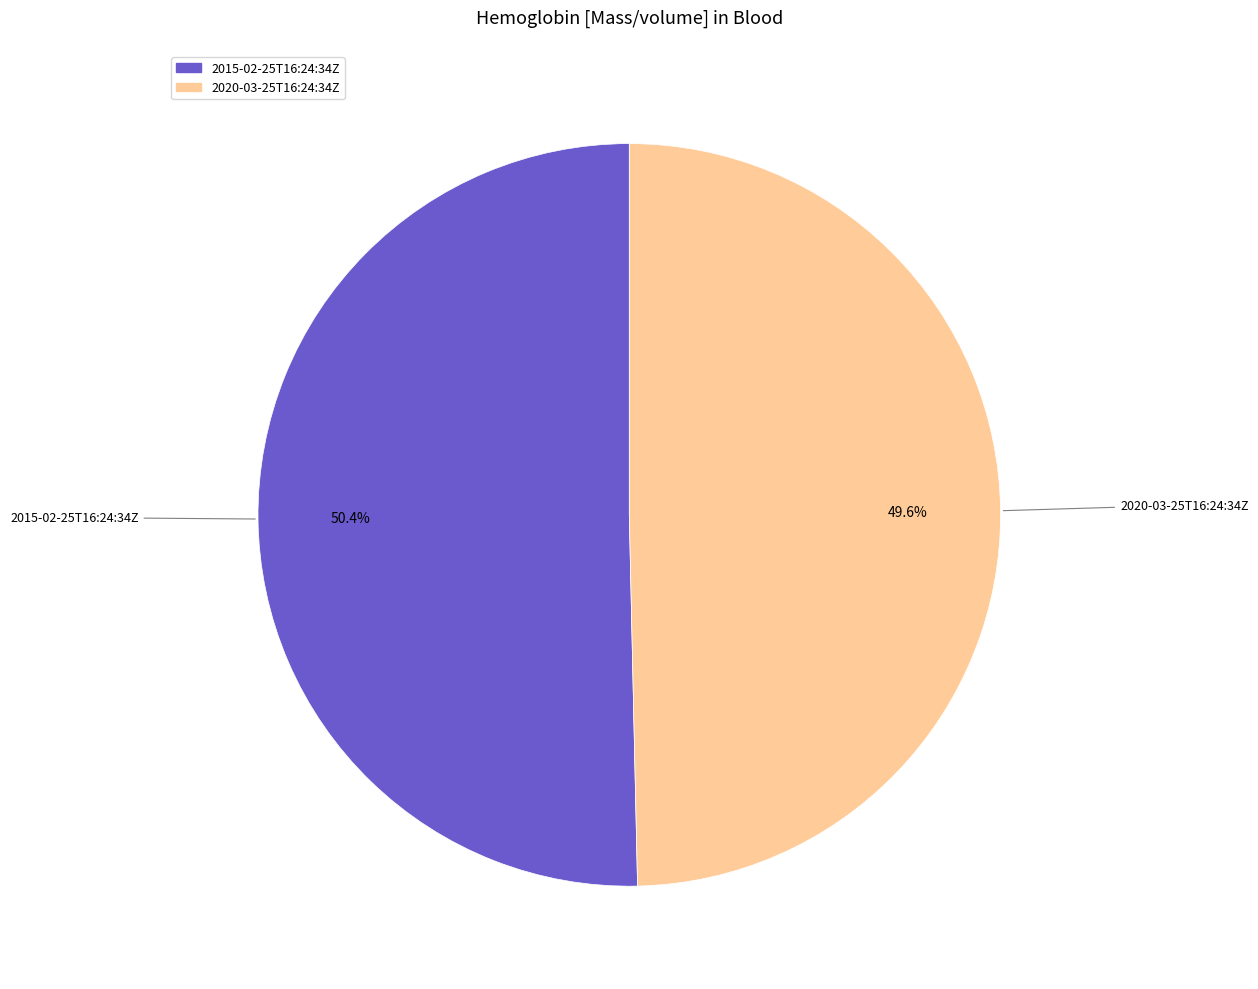

Which has a higher value, 2020-03-25T16:24:34Z or 2015-02-25T16:24:34Z?

2015-02-25T16:24:34Z